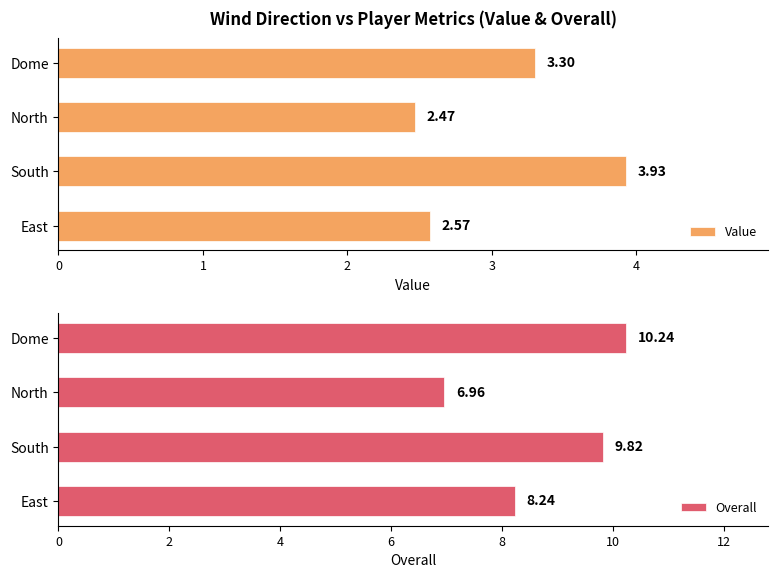

At which label is Overall closest to 8?

East